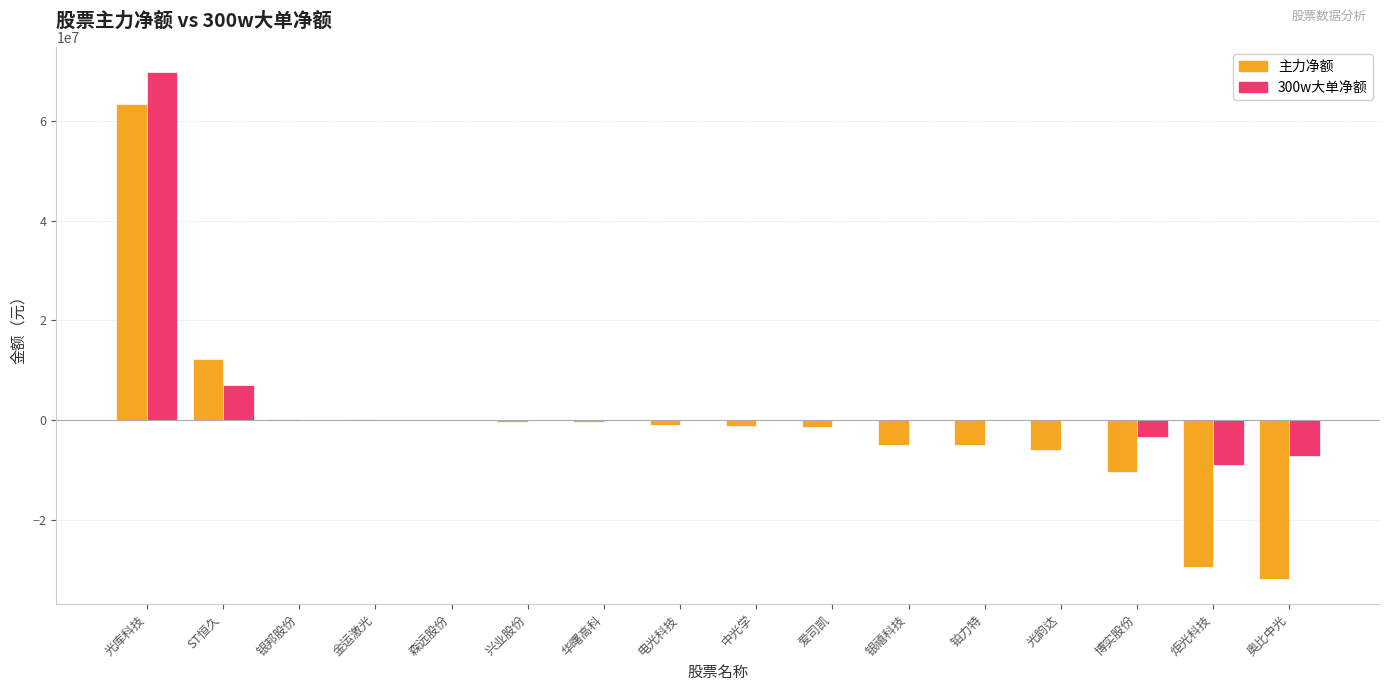

How many groups of bars are there?

16